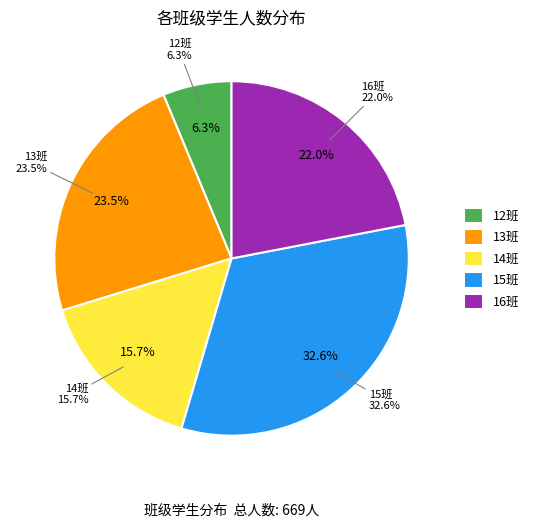

Which slice is the smallest?

12班